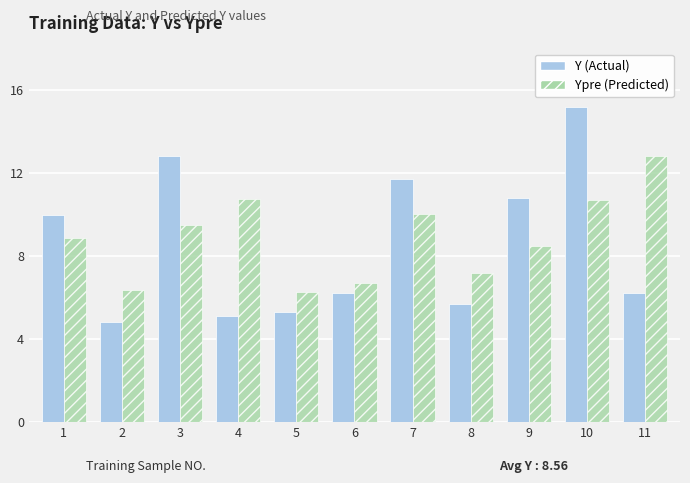

At 5, list the series in order from largest to smallest.

Ypre (Predicted), Y (Actual)